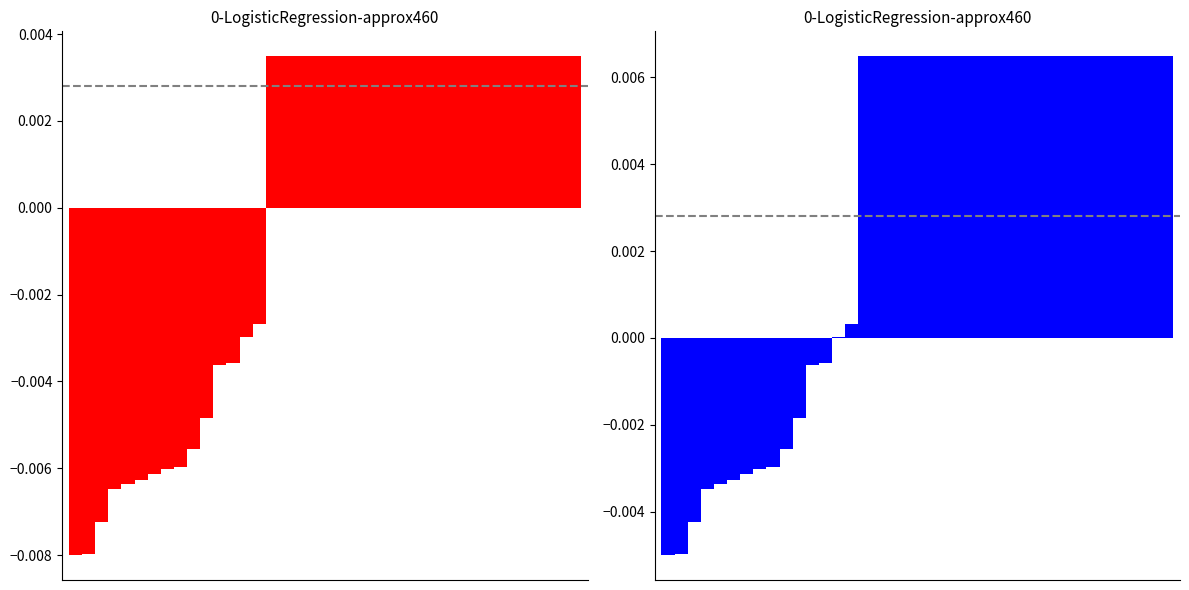

Between 24 and 29, which is larger?

24